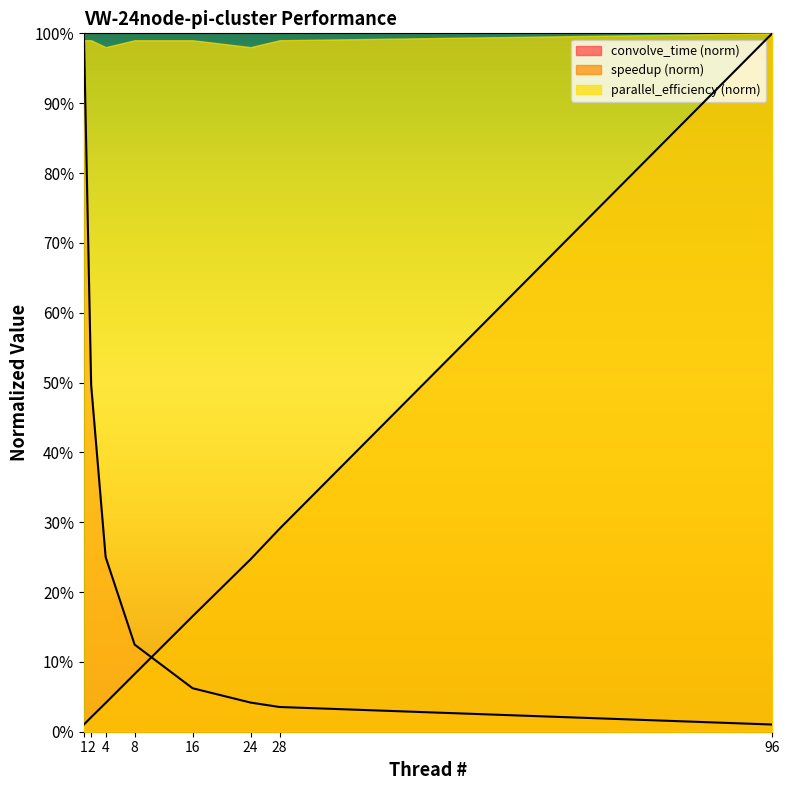

At which label is thread # closest to 0?

1